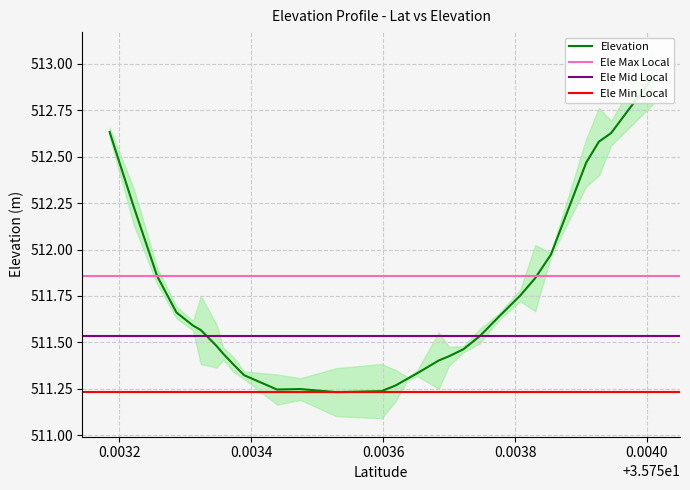

At which category does the data reach its first local peak?

35.753474207